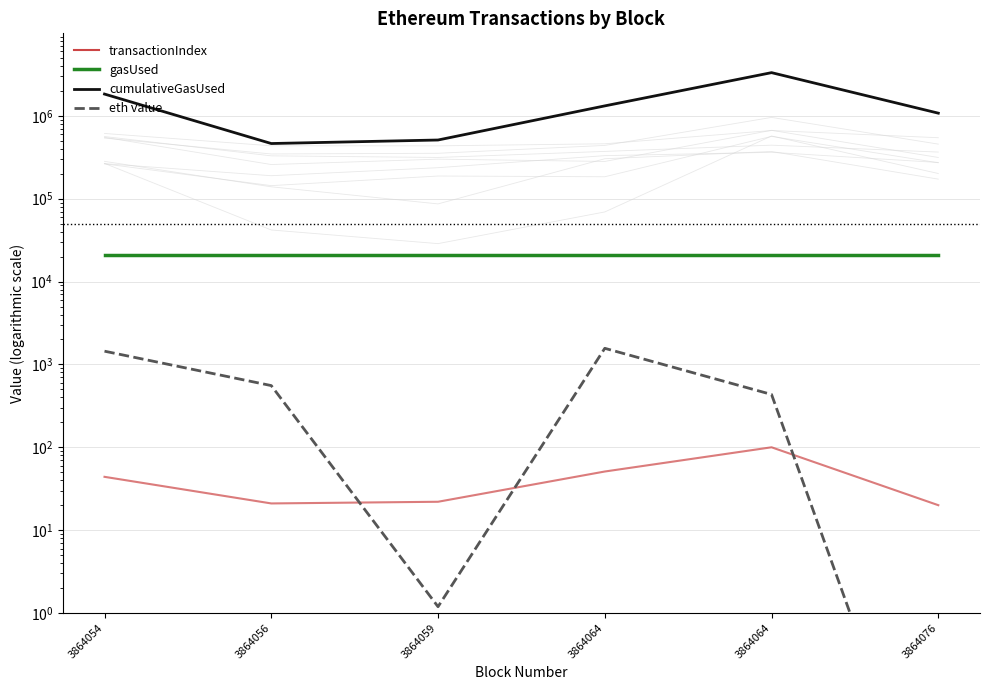

What value does the eth value series have at 3864064?

434.0